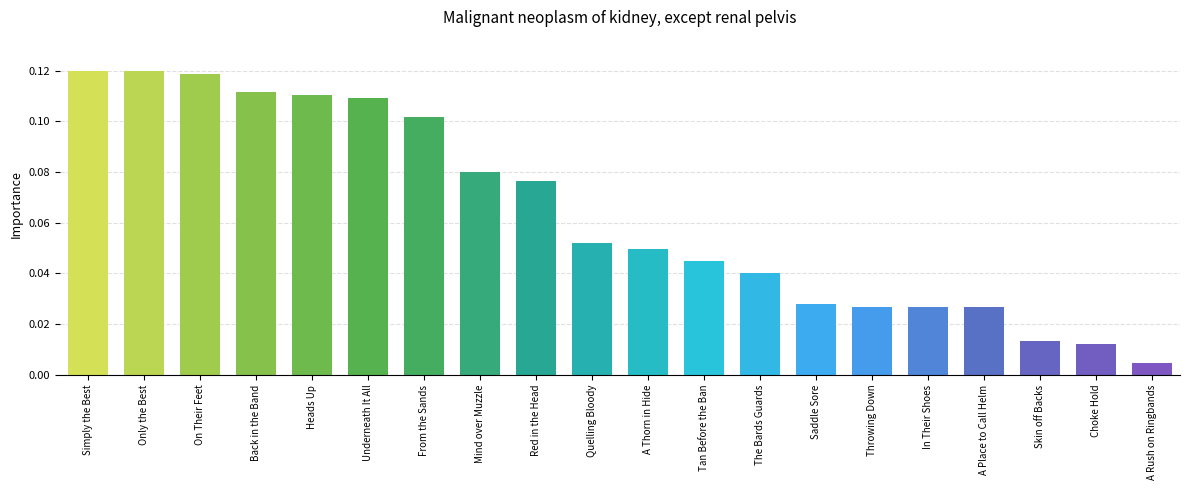

What is the change in value from Skin off Backs to Choke Hold?

-10